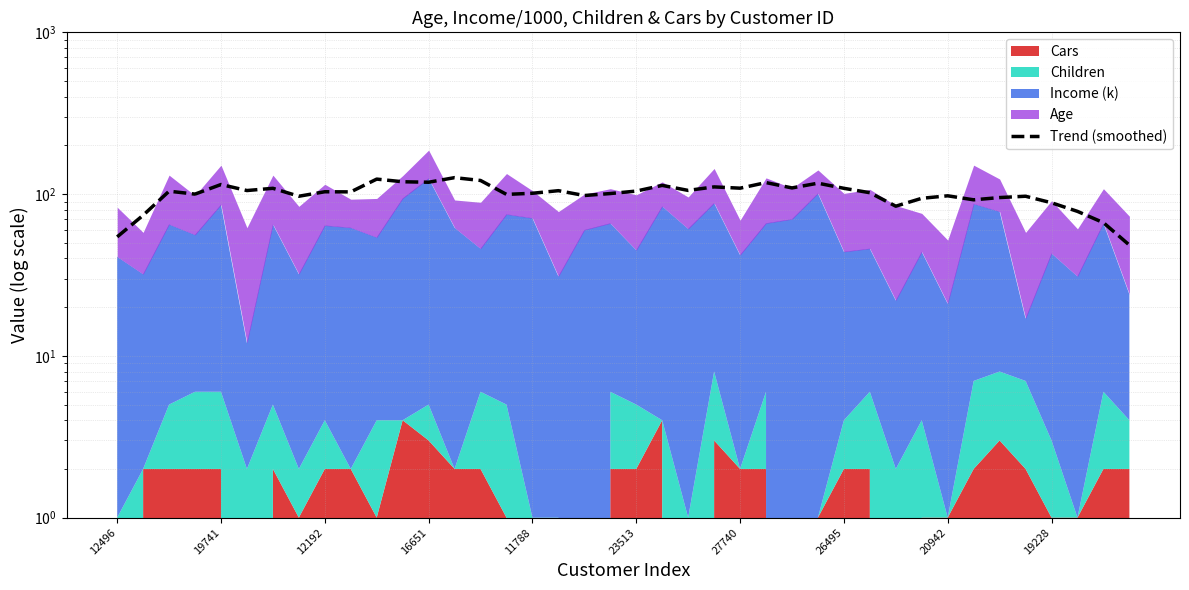

The value at 19228 is 148.6. True or false?

False